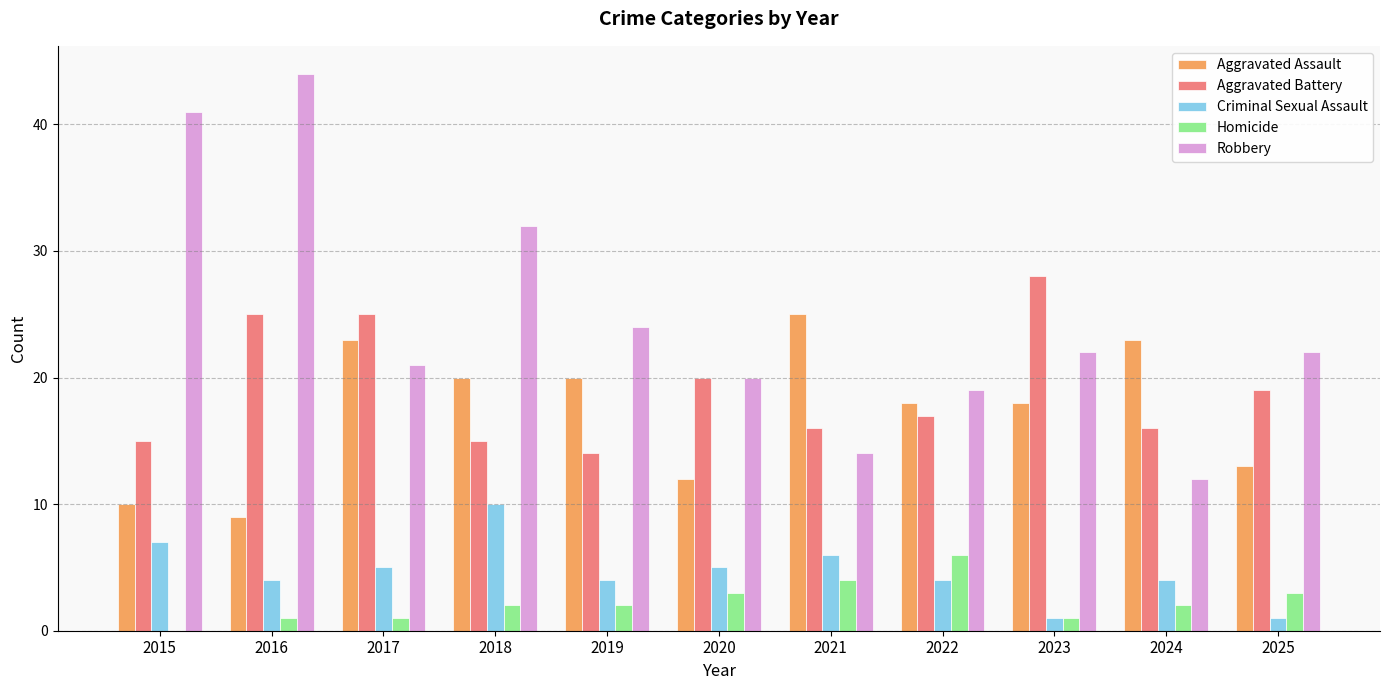

The value of Robbery at 2016 is 22. True or false?

False